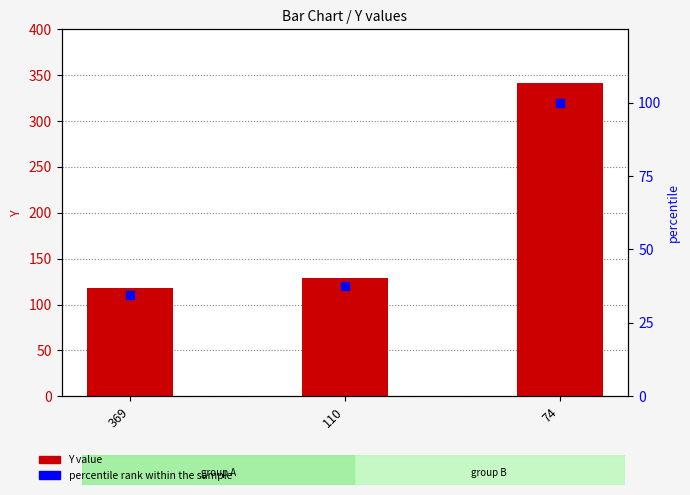

Which series contains the highest Y value?

Y